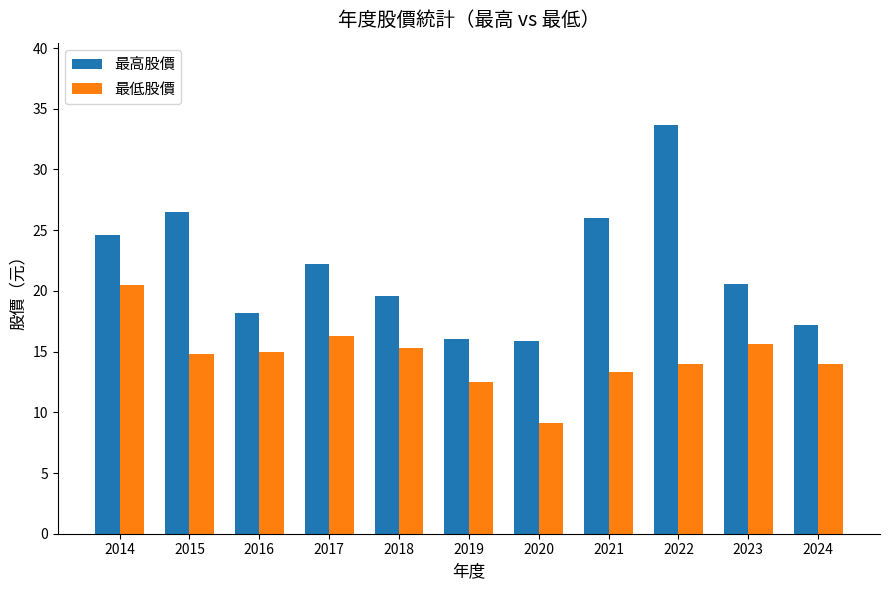

True or false: 最低股價 has a value of 22.6 at 2017.

False